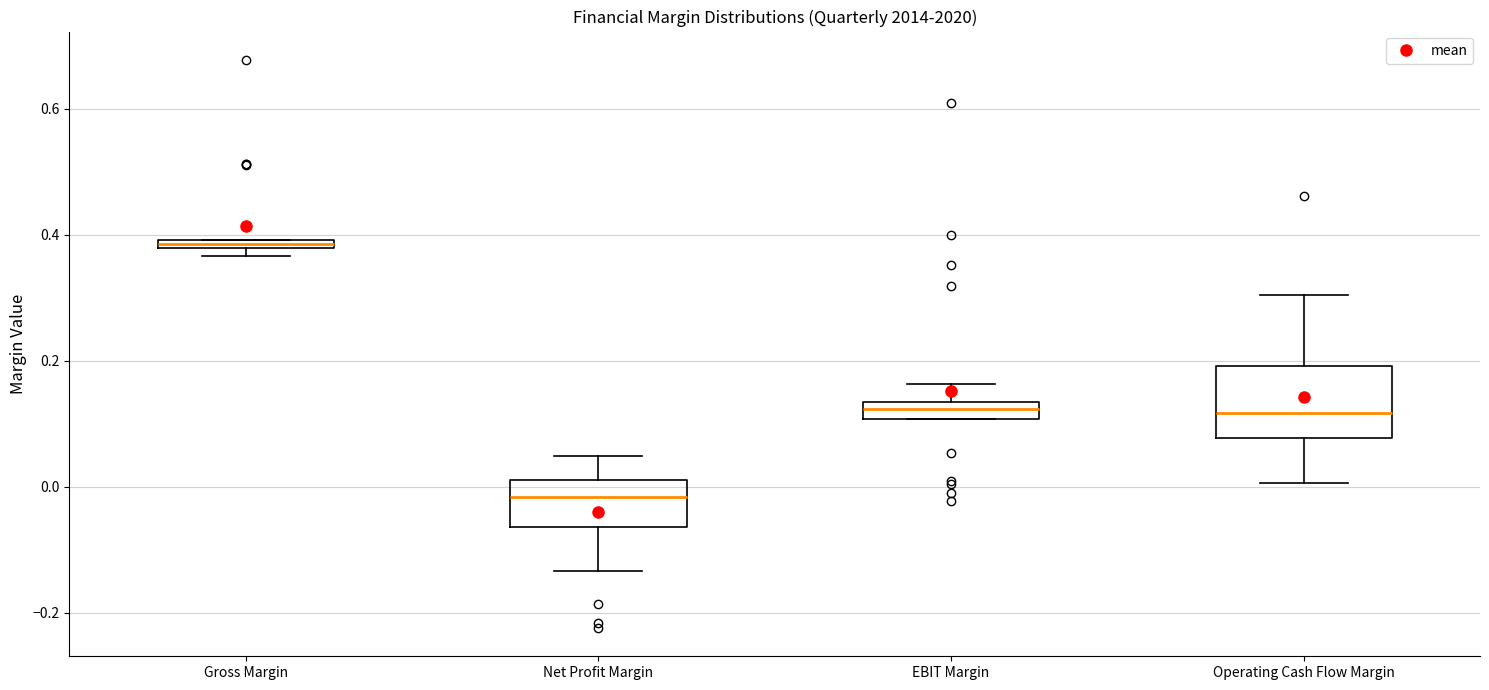

Comparing the boxes themselves (not the whiskers), which one is the tallest?

Operating Cash Flow Margin